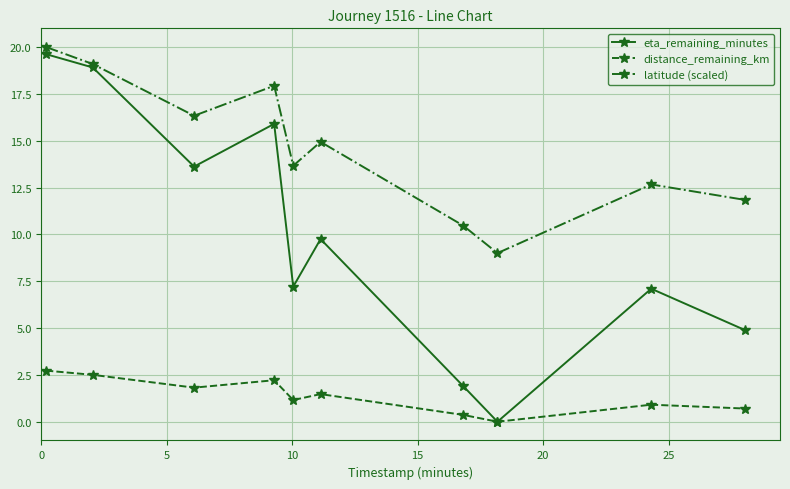

Rank the series by their average value, from lowest to highest.

distance_remaining_km, eta_remaining_minutes, latitude (scaled)